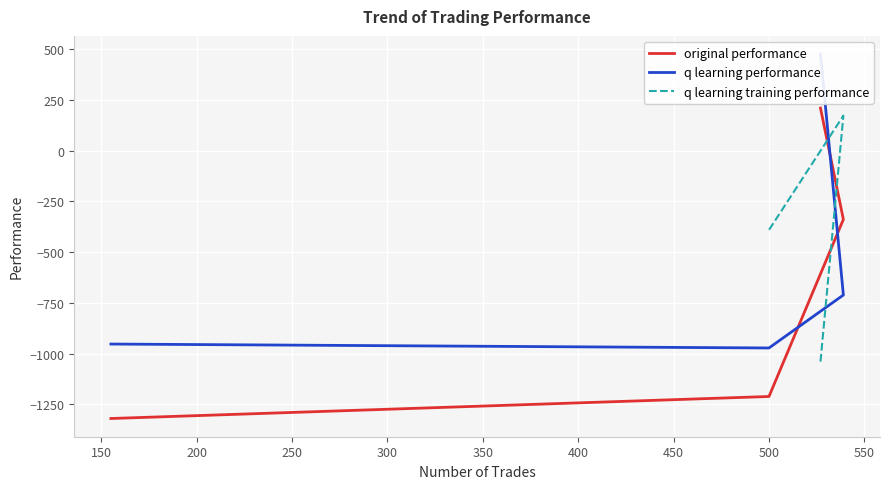

At which label does q learning performance reach its minimum?

500